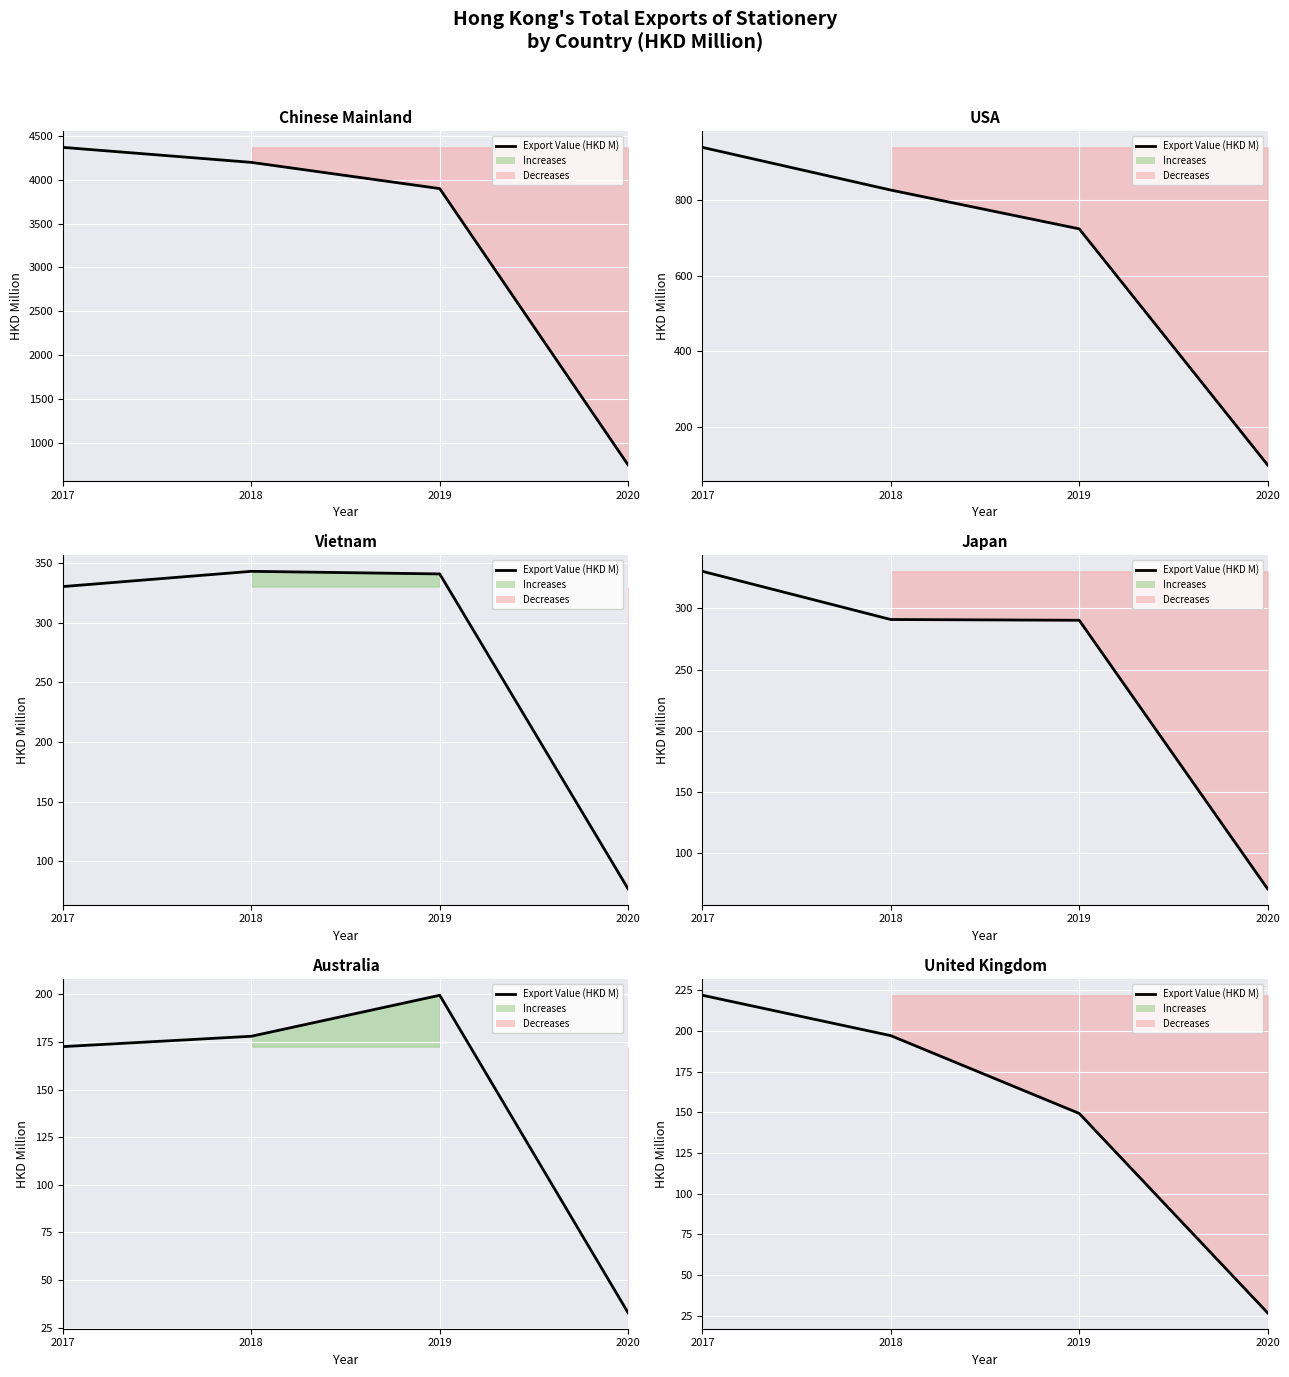

What is the ratio of the value at 2017 to the value at 2018?

1.1